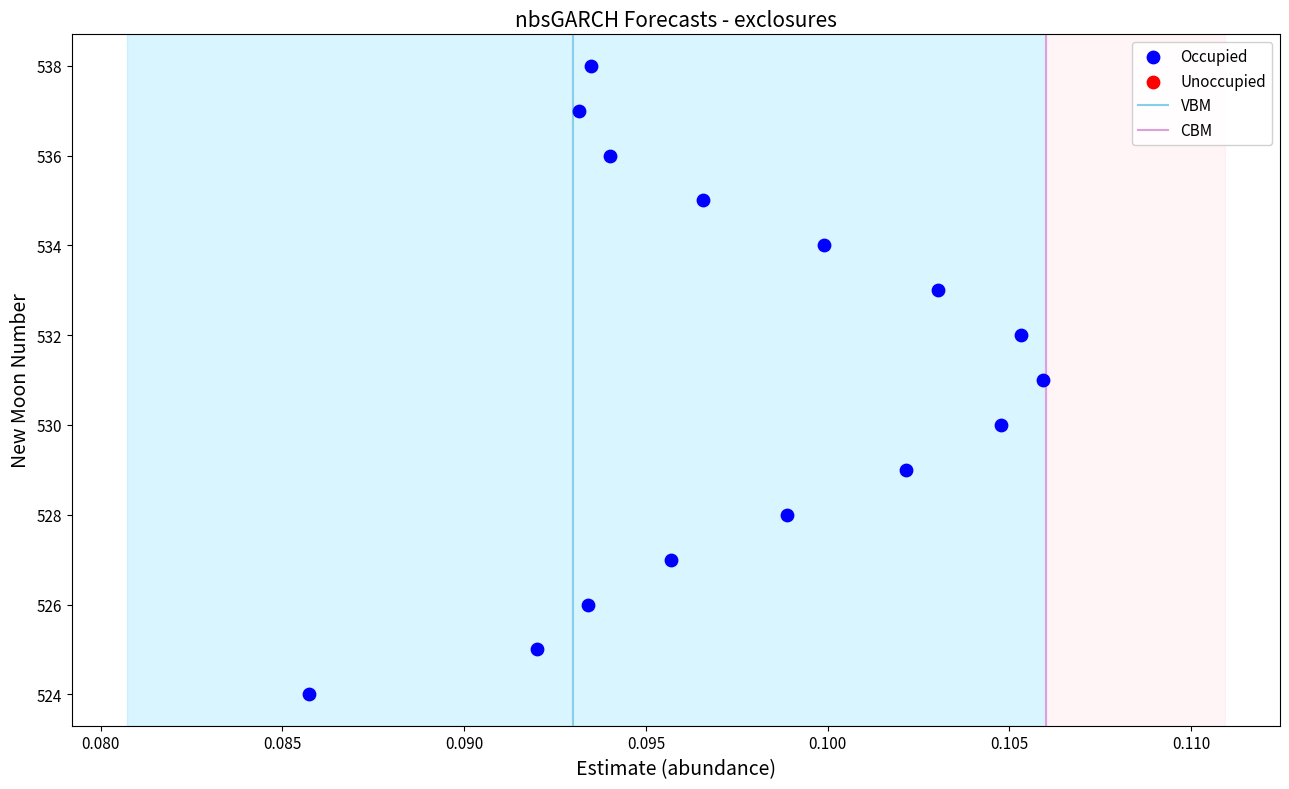

What is the range of Y values (max minus min)?

14